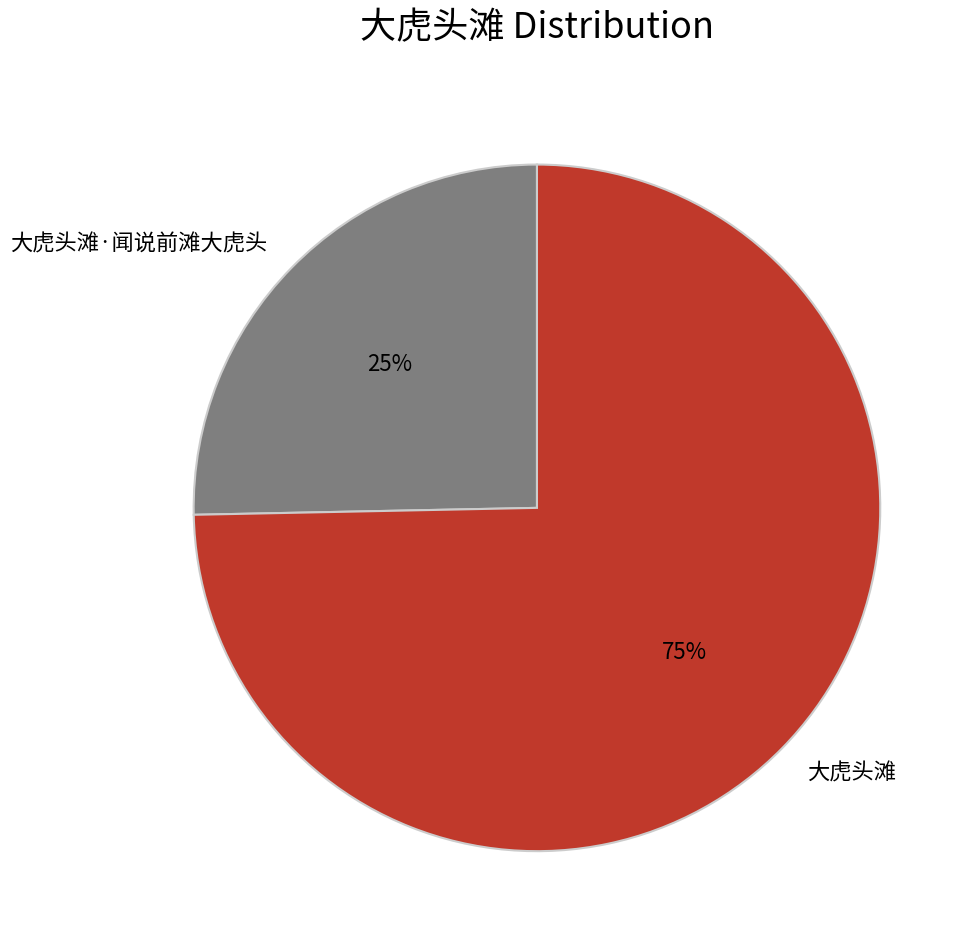

Count the number of slices in the pie.

2